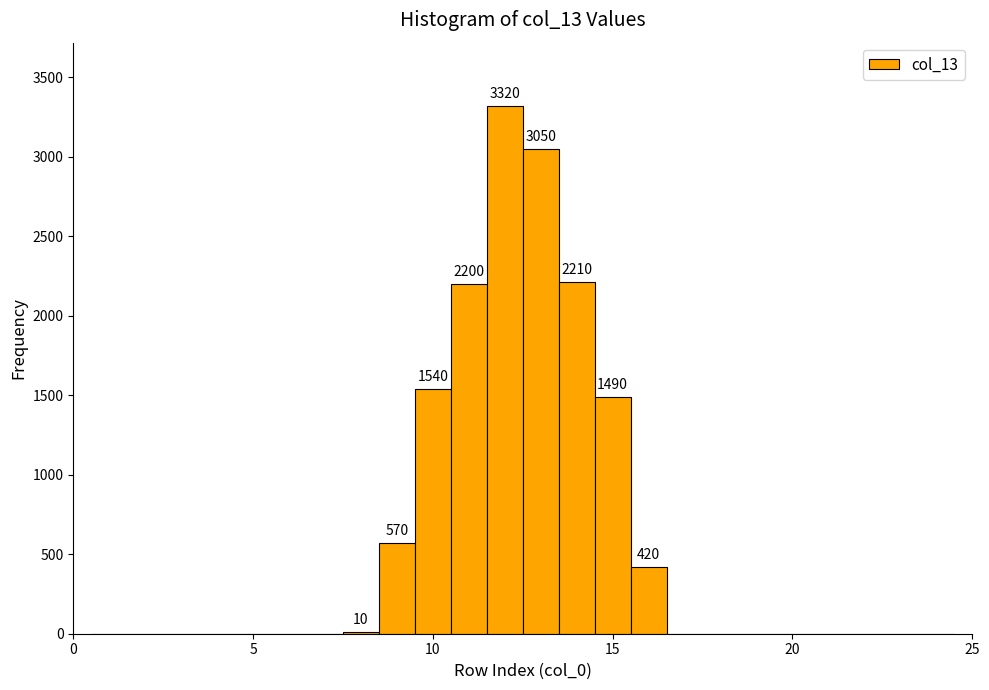

Read against the x-axis, roughly where is the centre of the tallest bar?

12.0